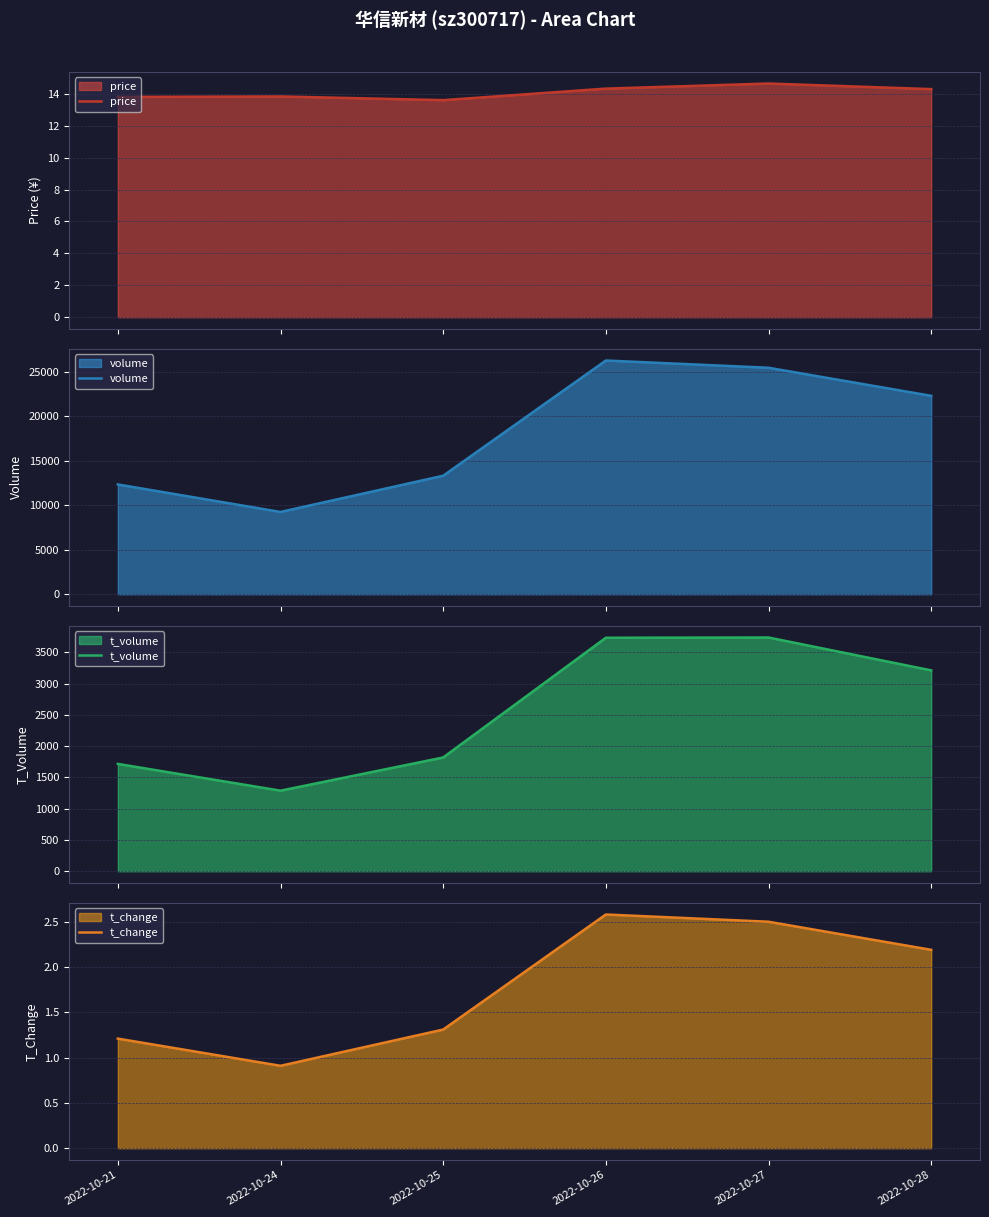

What is the value of the t_change point at the 3rd from the left?

1.3